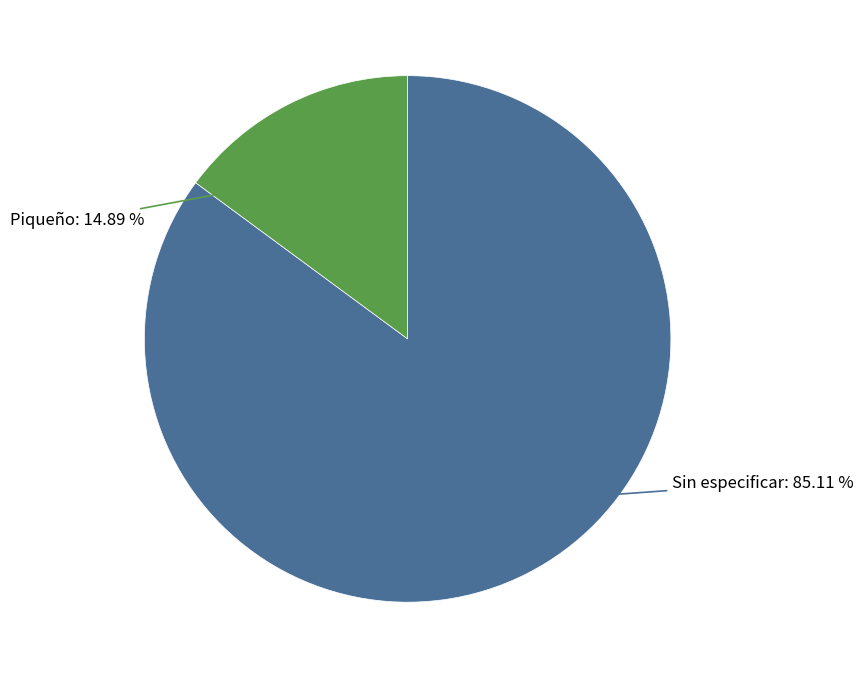

What percentage is the Sin especificar slice, to the nearest percent?

85%